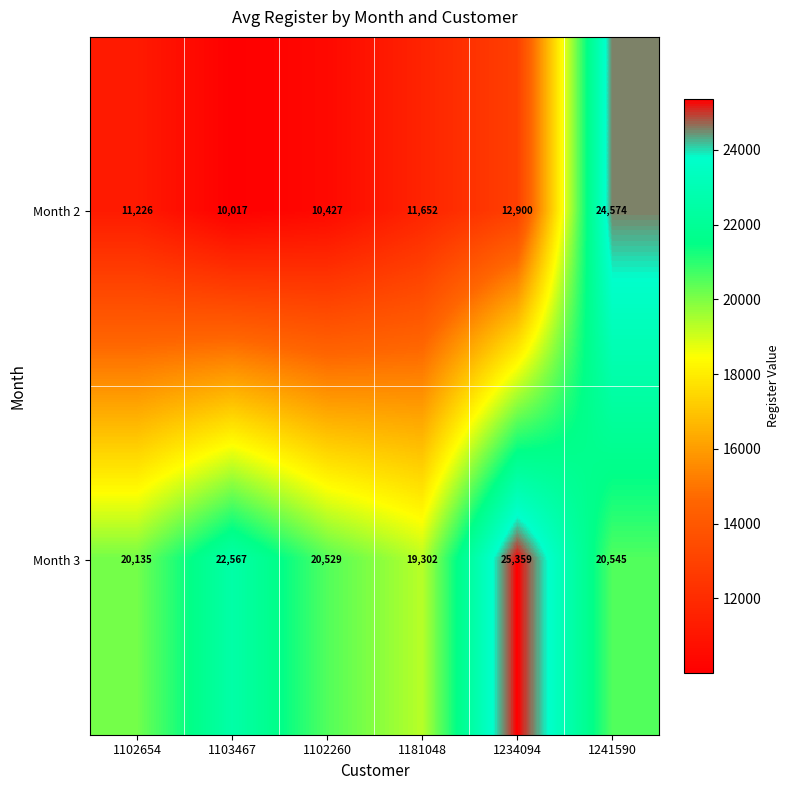

What is the difference between the Month 2 values at 1102260 and 1181048?

1225